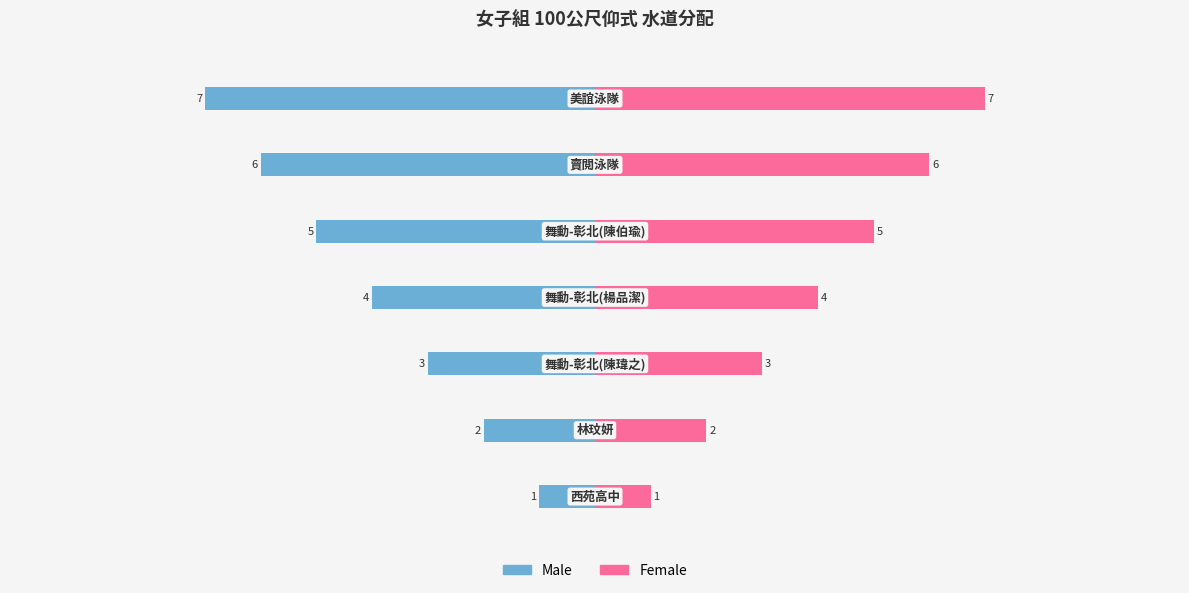

What is the minimum value for 水道(Male)?

-7